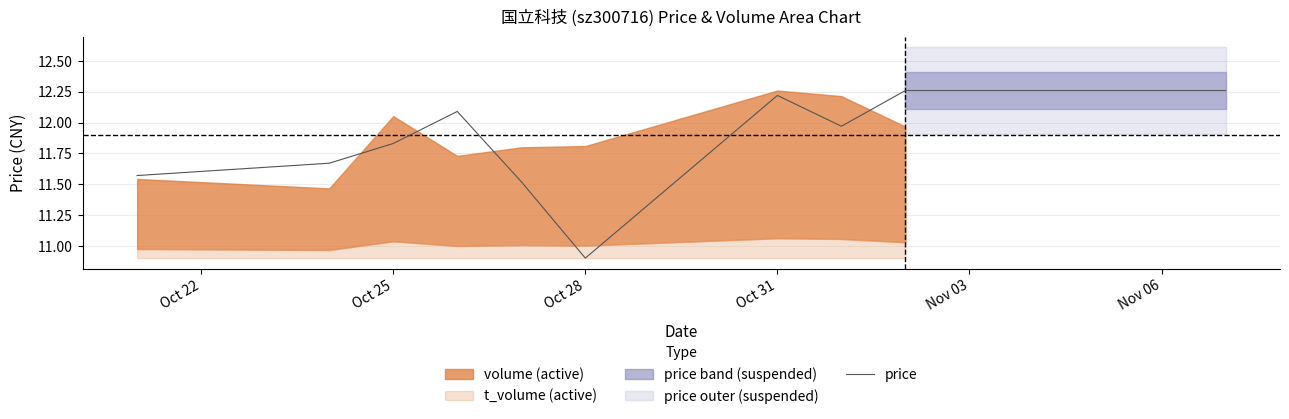

How many values exceed 12?

6